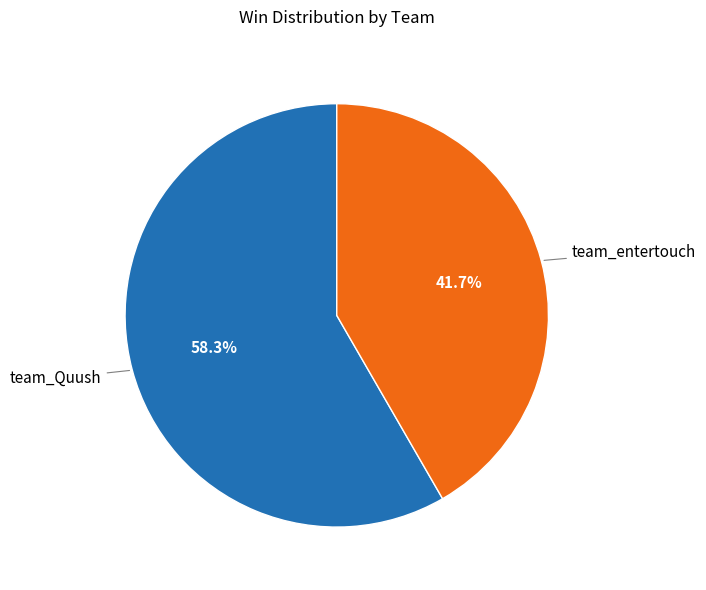

Is there a majority slice in this chart?

Yes